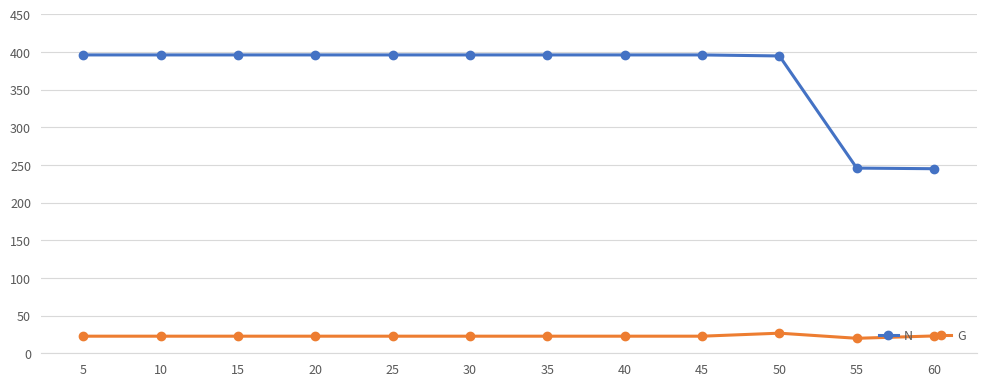

What is the total value across all series at 5?

418.8